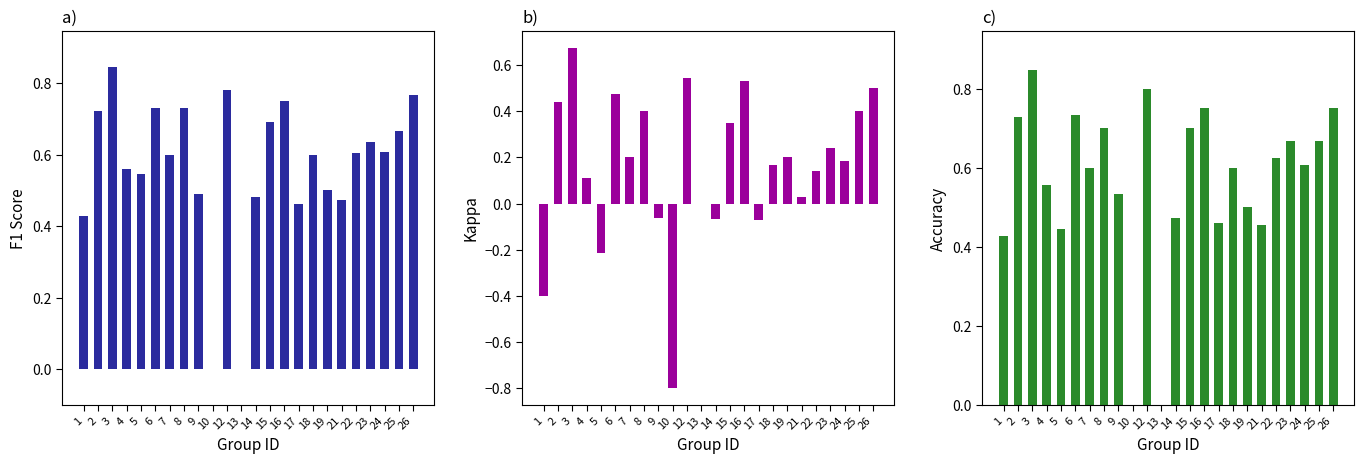

Rank the series at 26 from highest to lowest value.

f1, accuracy, kappa